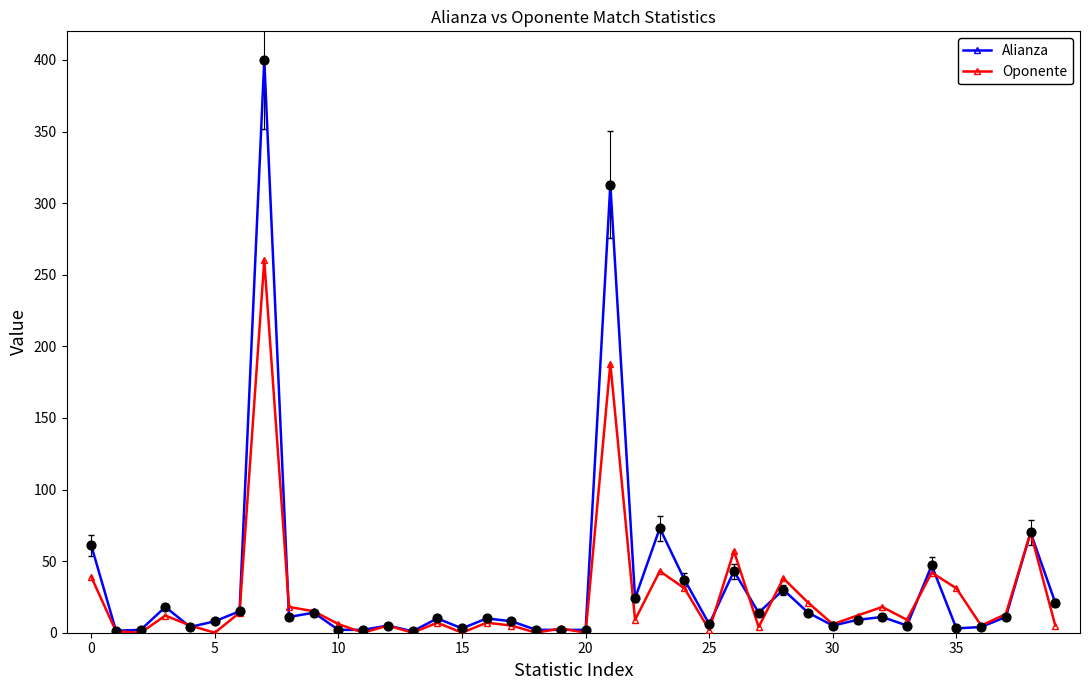

At how many categories does at least one series exceed 208?

2